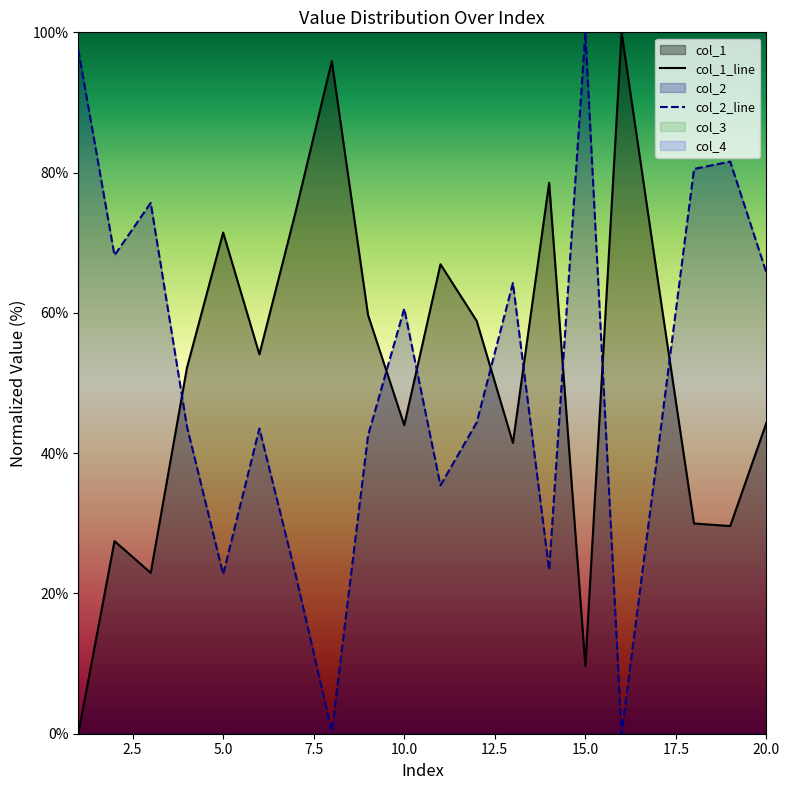

The col_2 series shows -50.9 at 16. True or false?

False